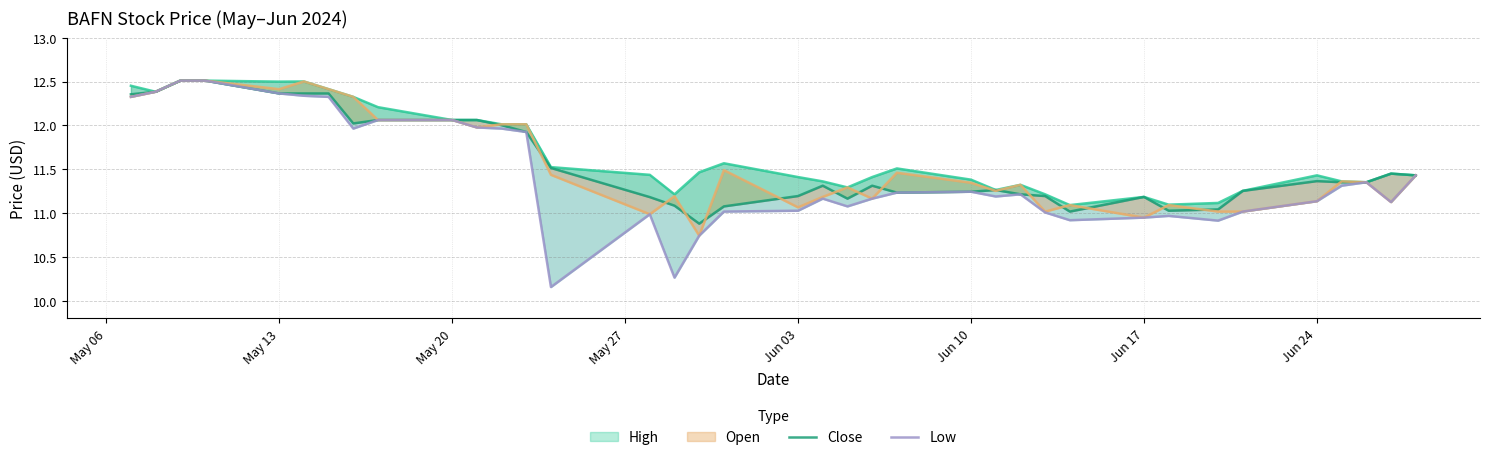

True or false: High and Close intersect in this chart.

False